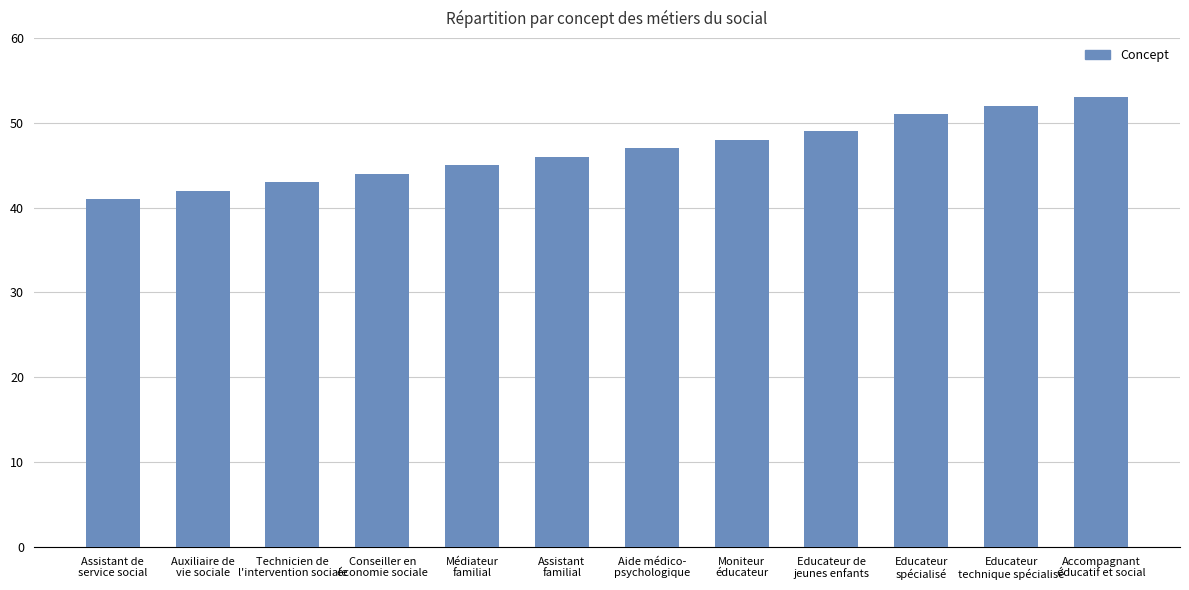

What is the difference between the values at Technicien de
l'intervention sociale and Educateur de
jeunes enfants?

6